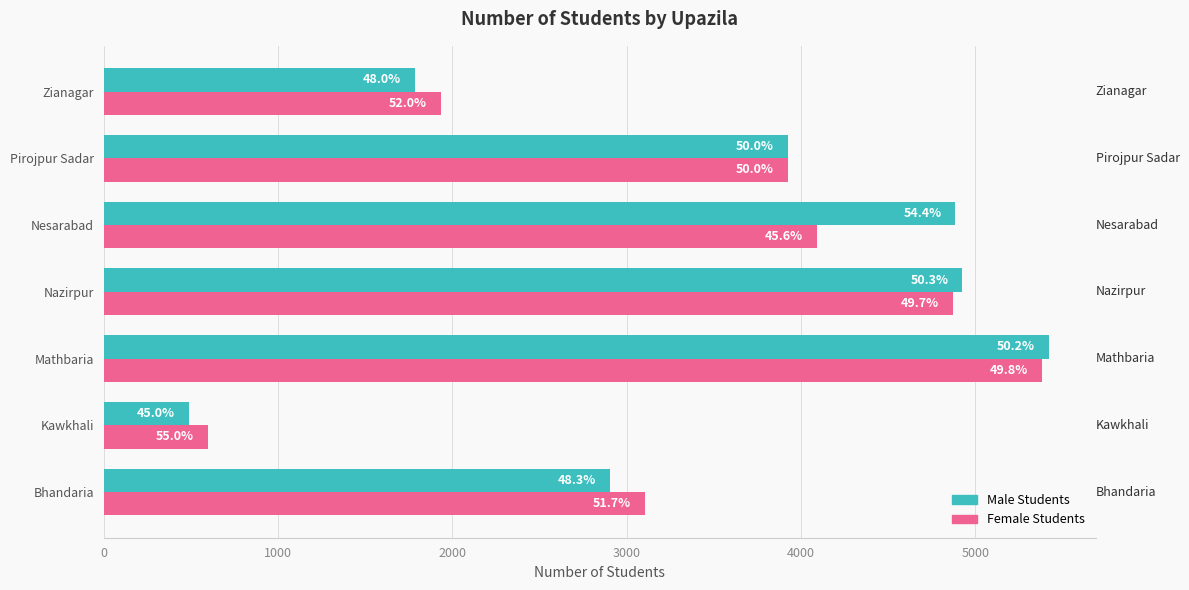

List the series in order of their overall mean, lowest first.

Female Students, Male Students